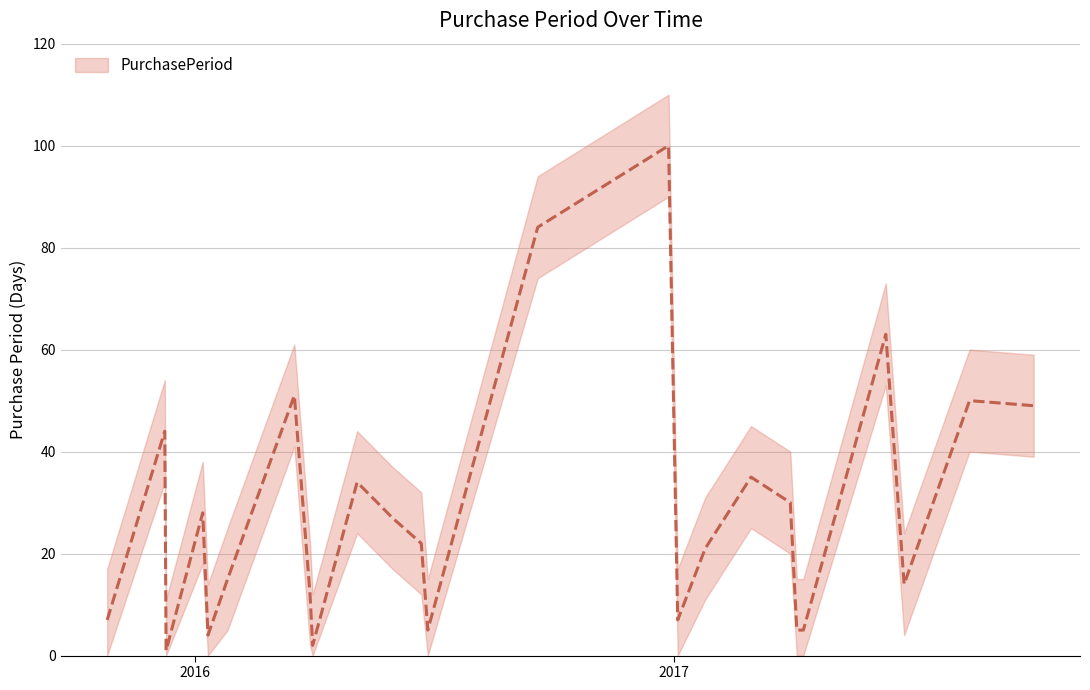

Rank the series by their average value, from highest to lowest.

PurchasePeriod_upper, PurchasePeriod, PurchasePeriod_lower